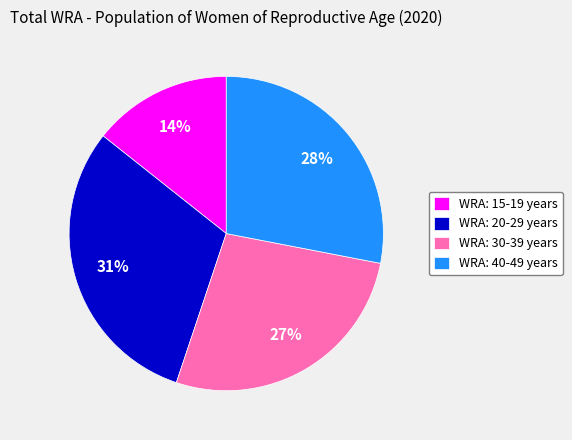

Does any single category account for the majority?

No